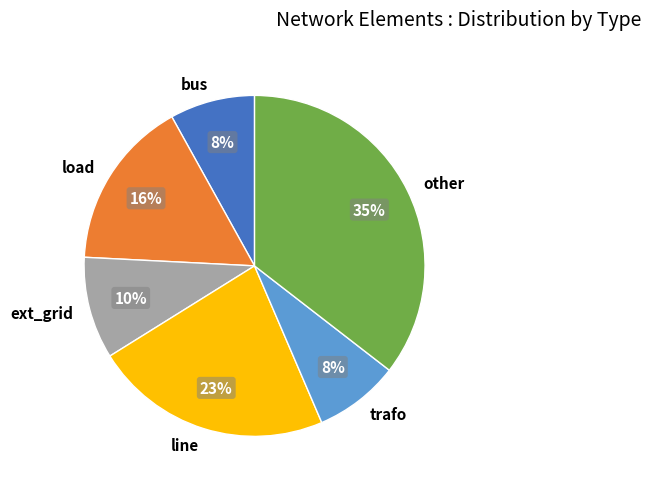

Is it true that bus is 4% of the pie?

False